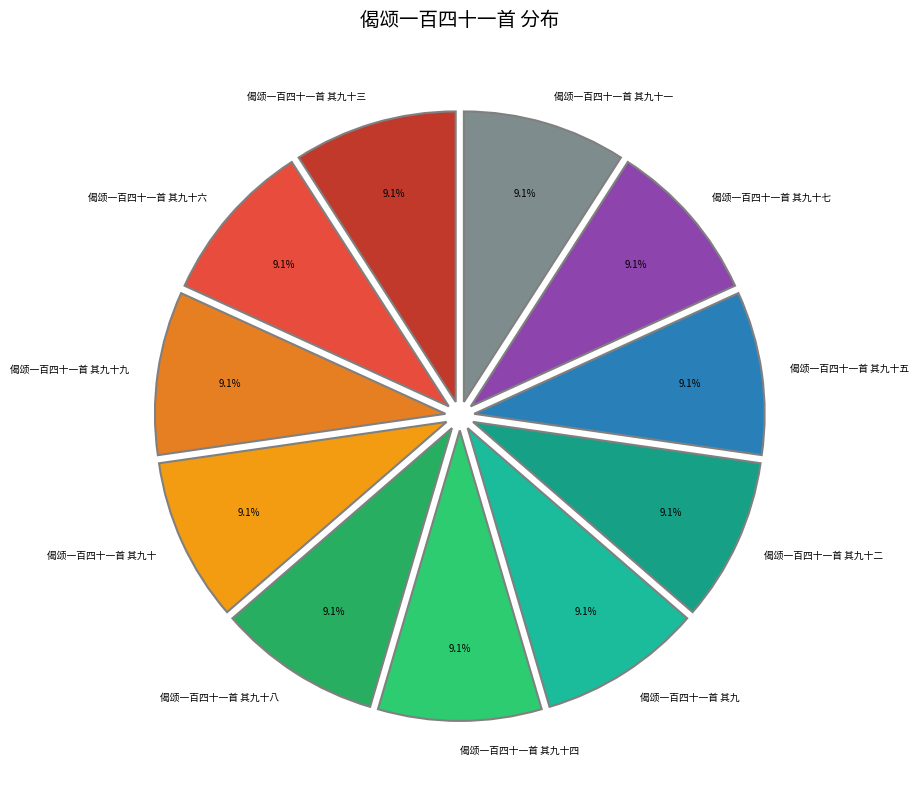

How many segments does this pie chart have?

11